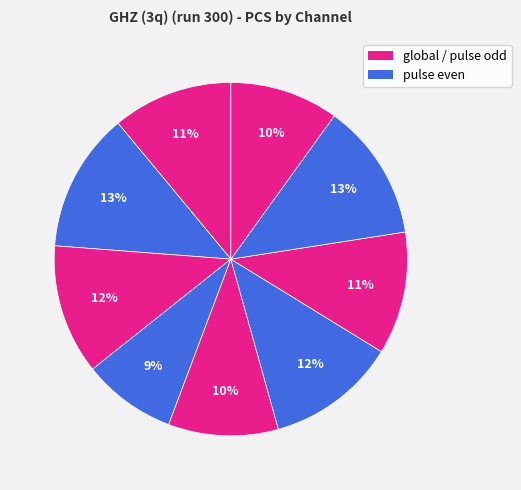

How many slices are in this pie chart?

9